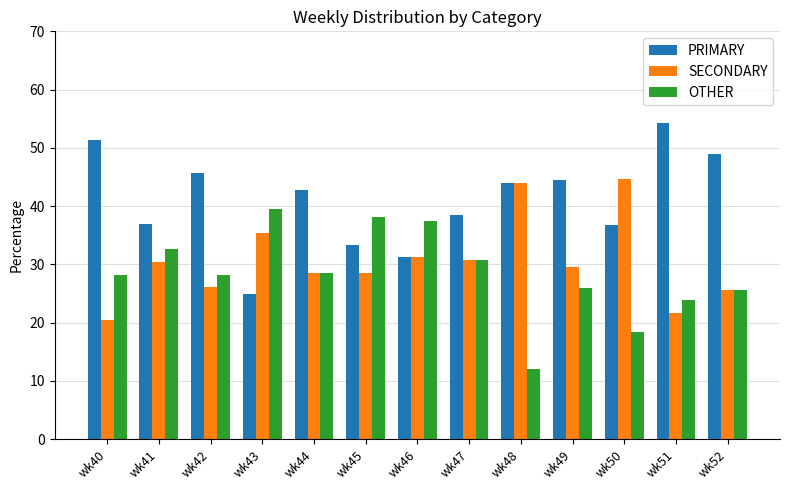

What is the value of the OTHER bar at the 10th from the left?

25.9